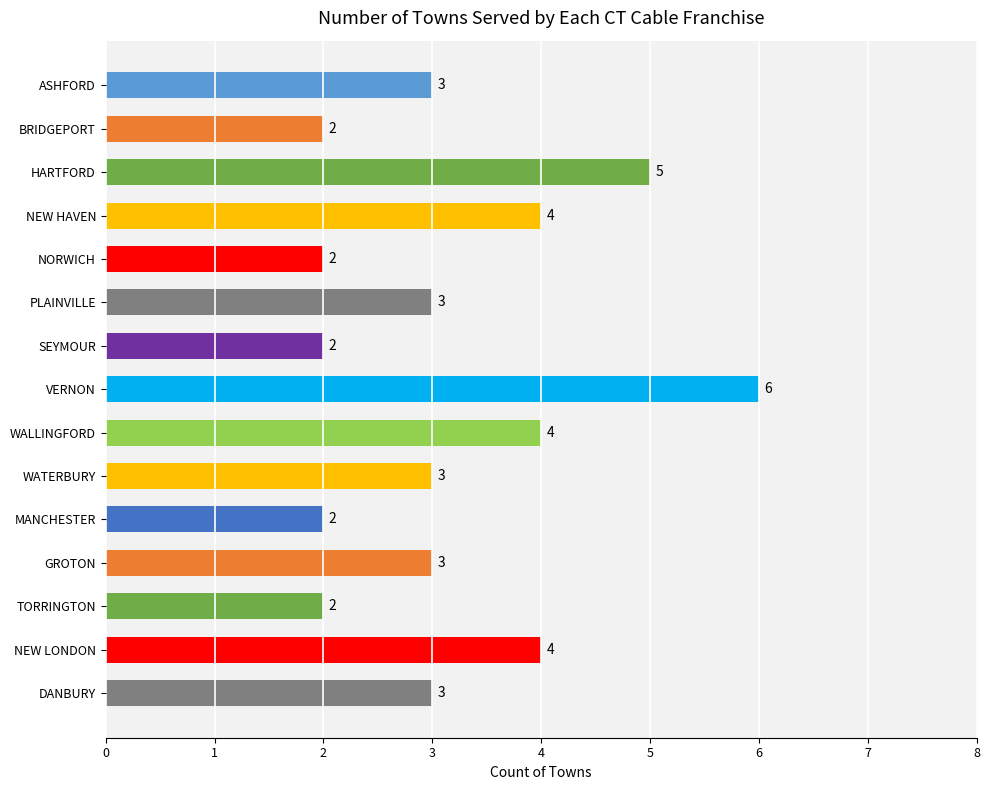

Reading bottom to top, extract all data points from this chart.

3	4	2	3	2	3	4	6	2	3	2	4	5	2	3